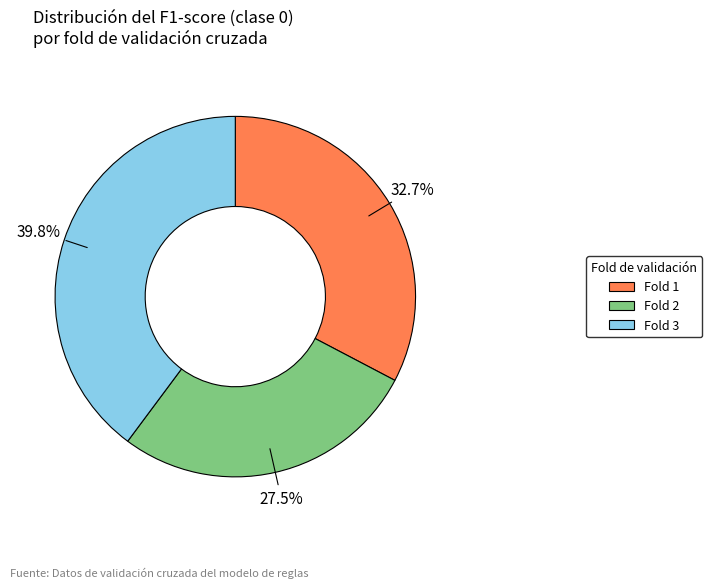

Does any single category account for the majority?

No